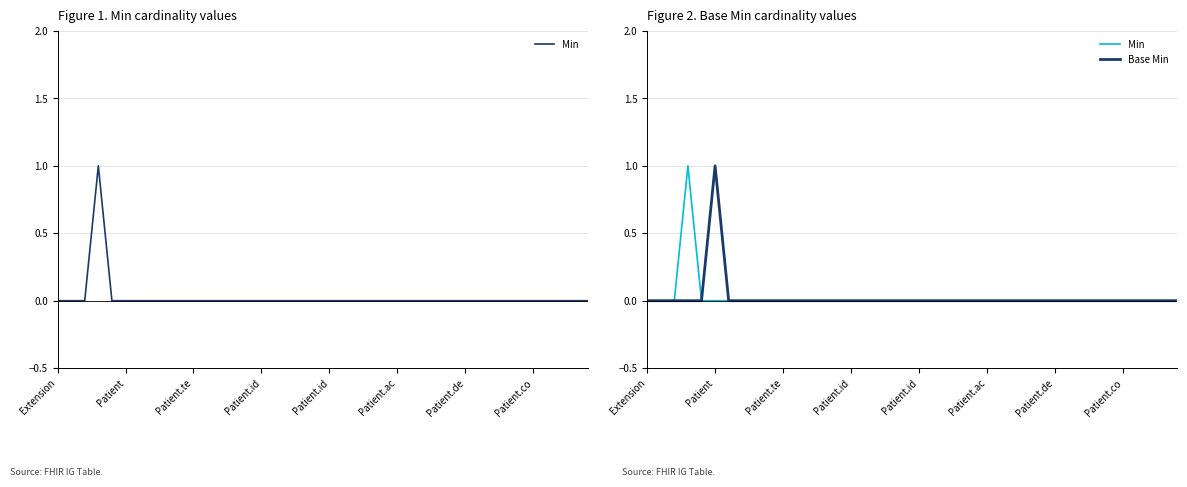

Rank the series at 32 from lowest to highest value.

Min, Base Min